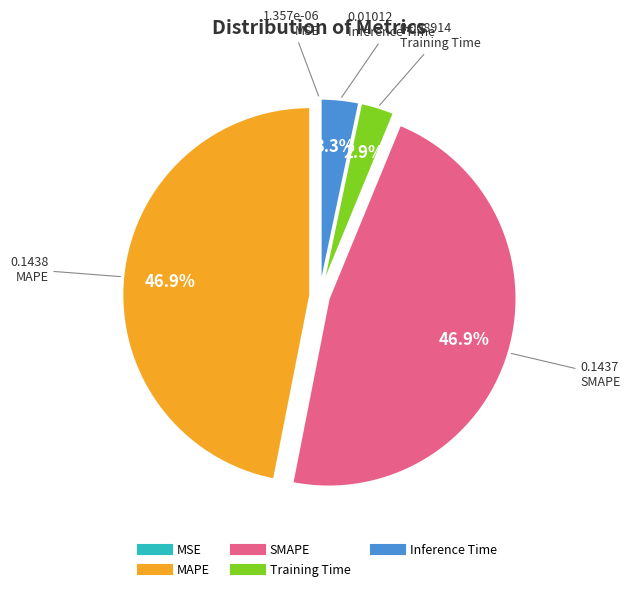

Is there a majority slice in this chart?

No